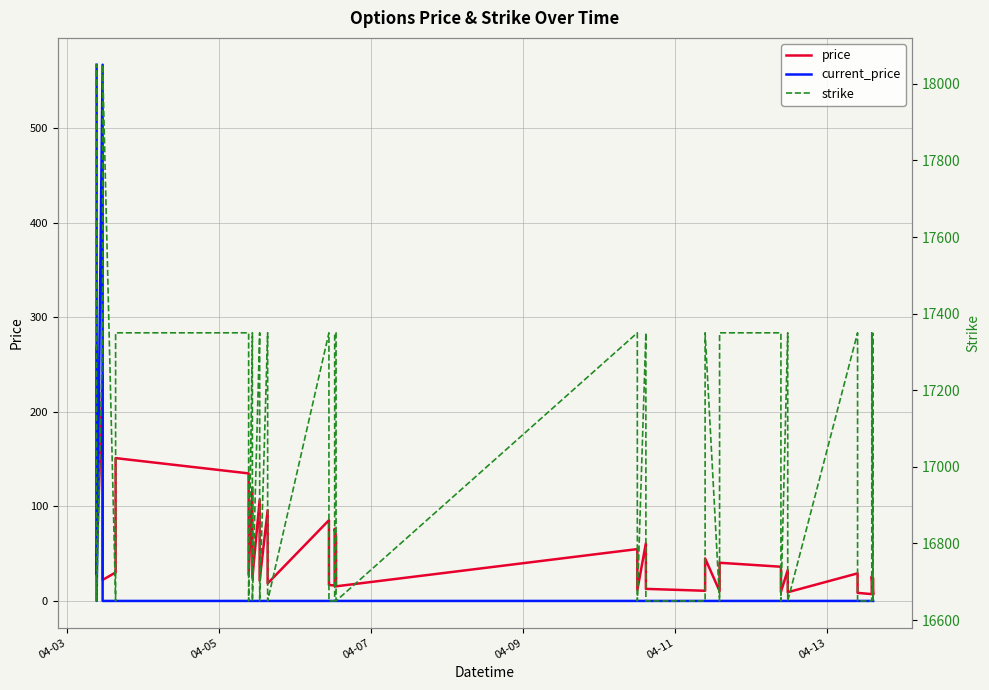

Rank the series by their maximum value, from lowest to highest.

price, current_price, strike